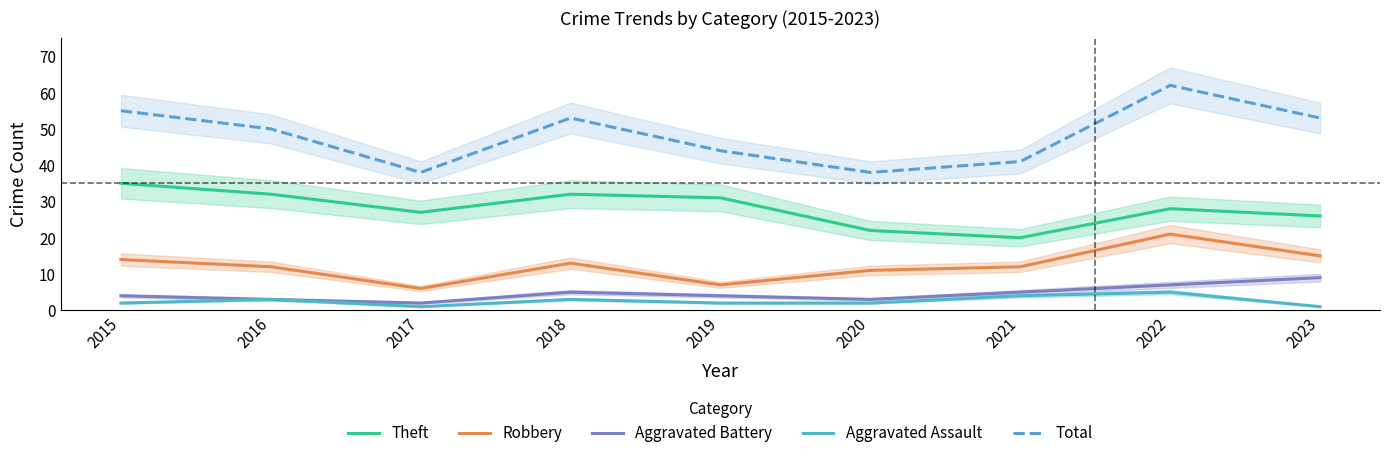

The Aggravated Assault series shows 2 at 2019. True or false?

True